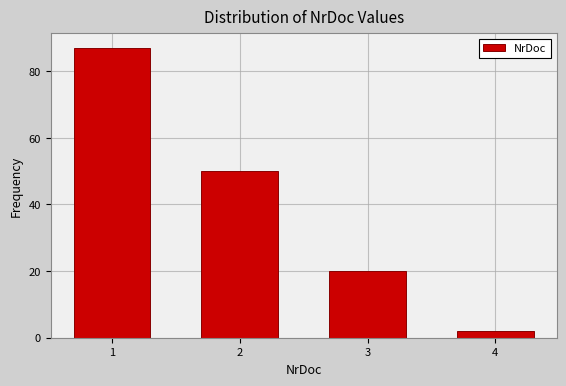

Reading left to right, what are all the values shown in this chart?

1=87	2=50	3=20	4=2